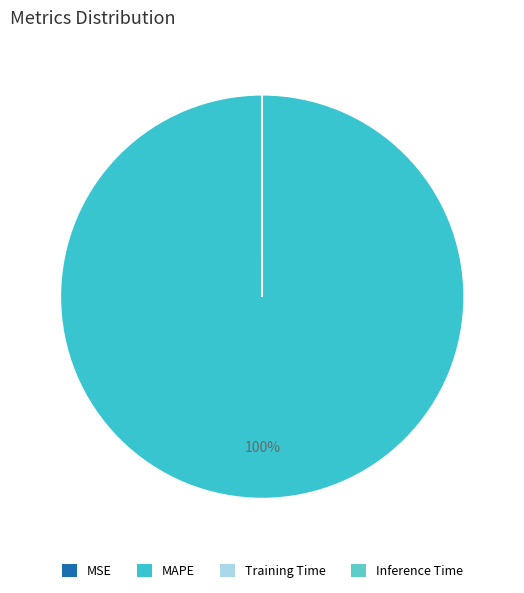

Count the number of slices in the pie.

4